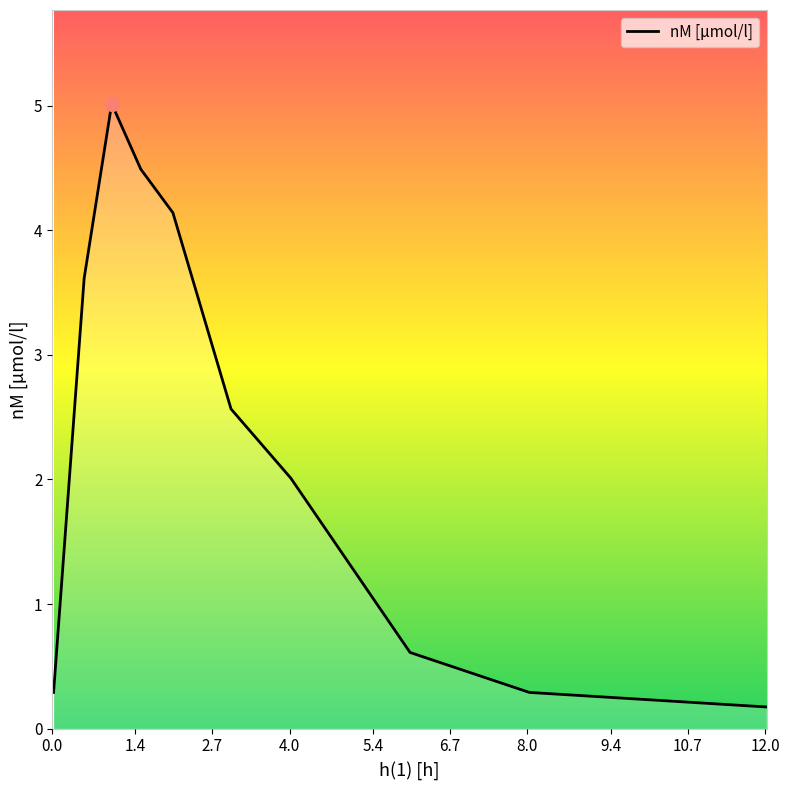

What is the maximum value shown in the chart?

5.0